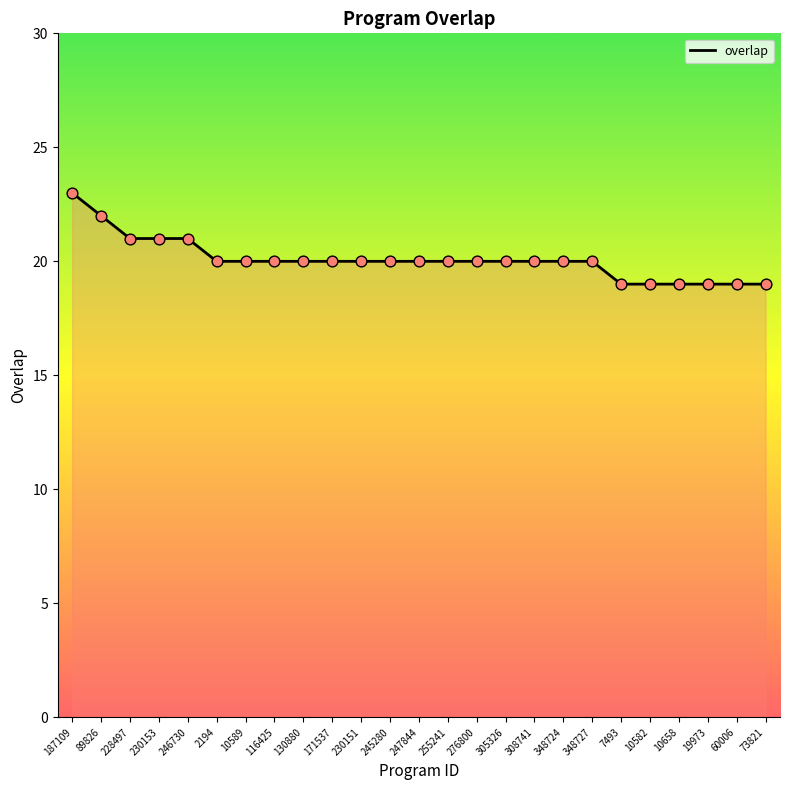

What is the change in value from 230151 to 60006?

-1